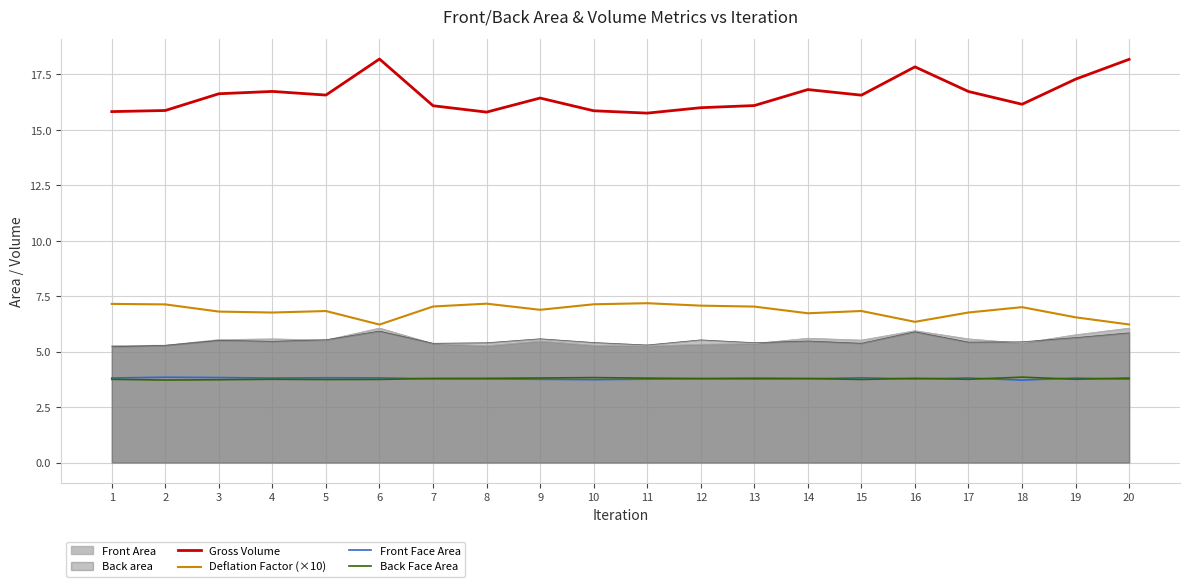

Count the number of categories in the chart.

20